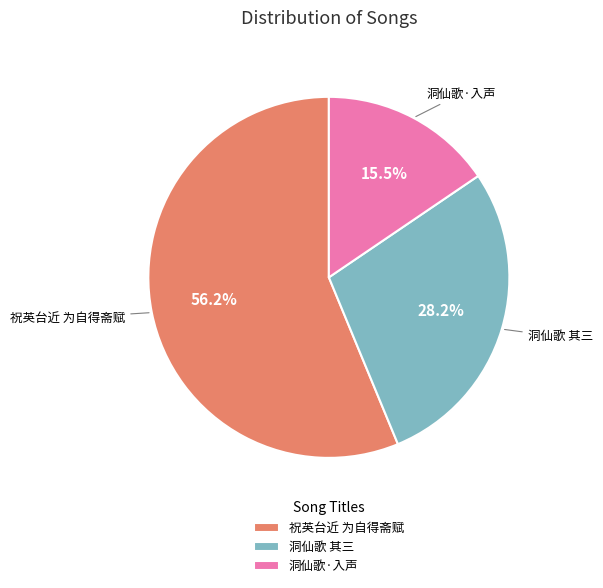

What is the ratio of the value at 洞仙歌 其三 to the value at 祝英台近 为自得斋赋?

0.5